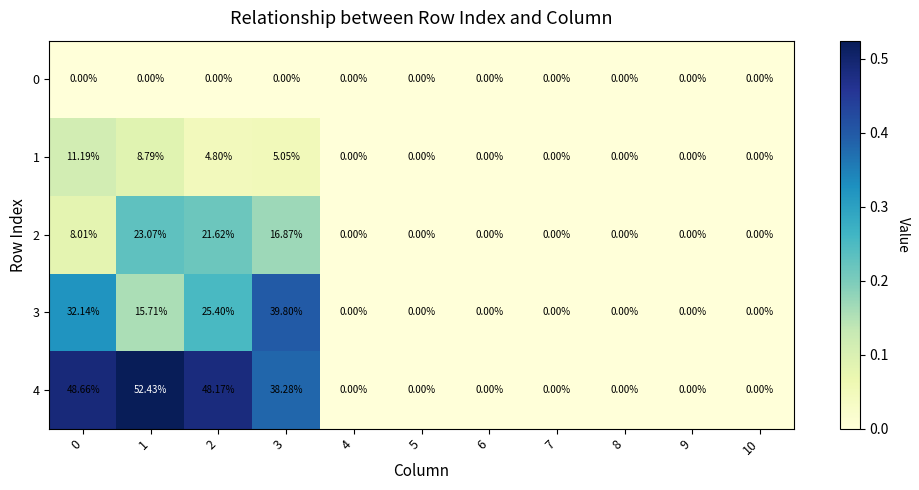

Is the value of 0 at 0 greater than the value of 4 at 2?

No